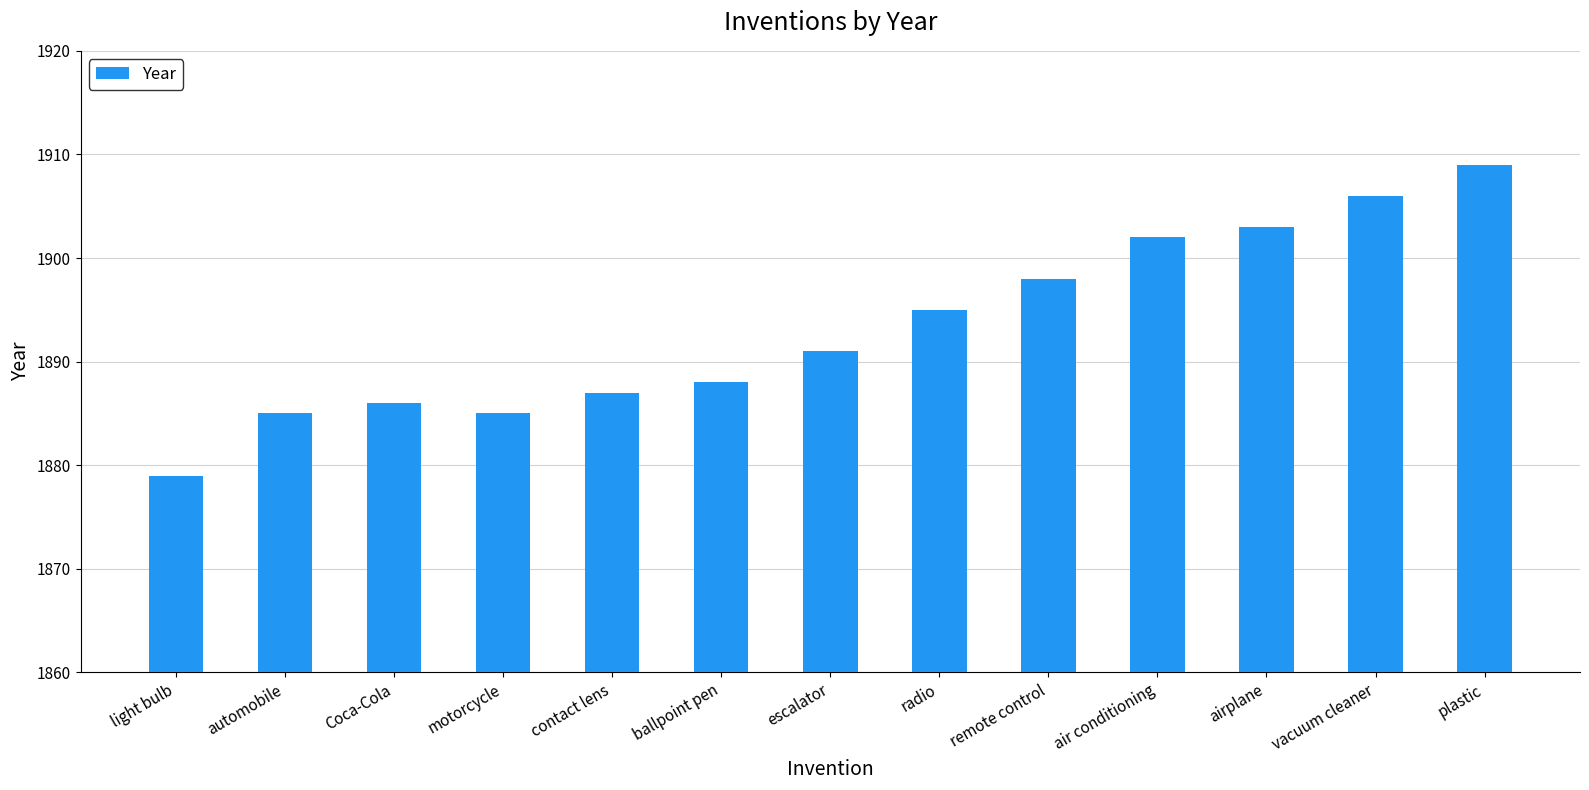

True or false: the data shows 1903 at airplane.

True